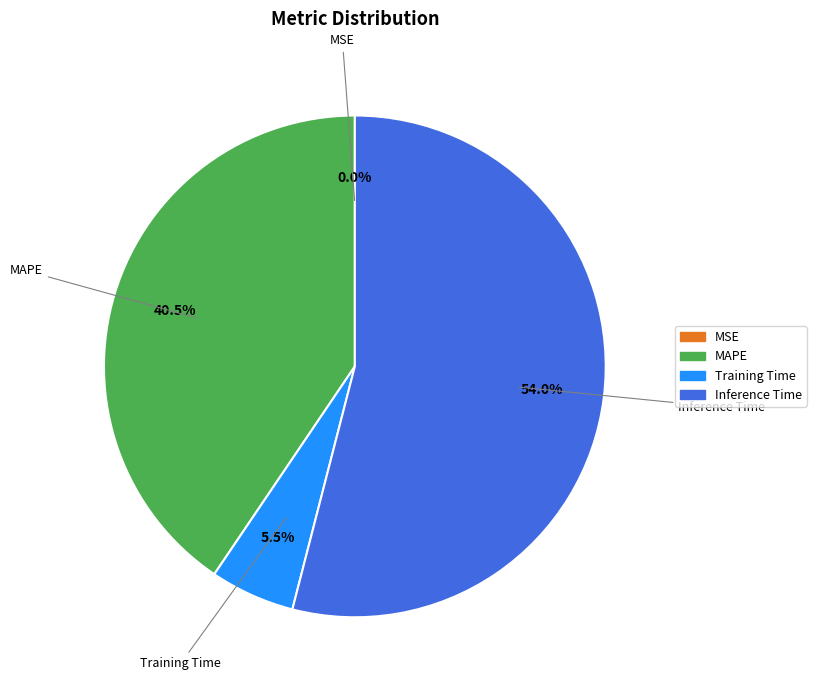

Which category accounts for the majority?

Inference Time